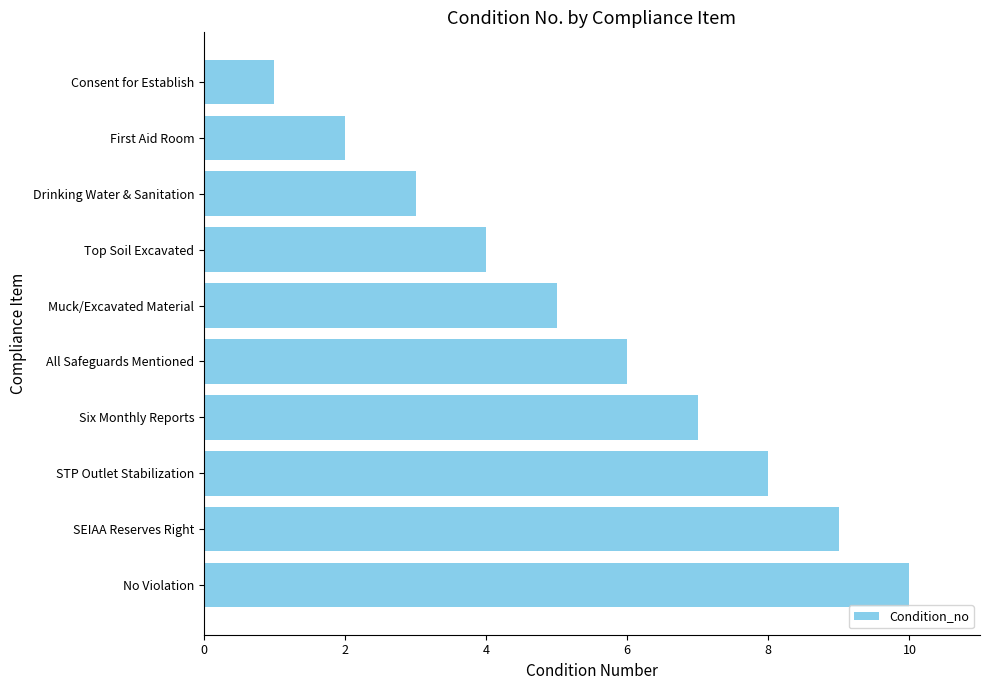

What position from the top is First Aid Room?

2